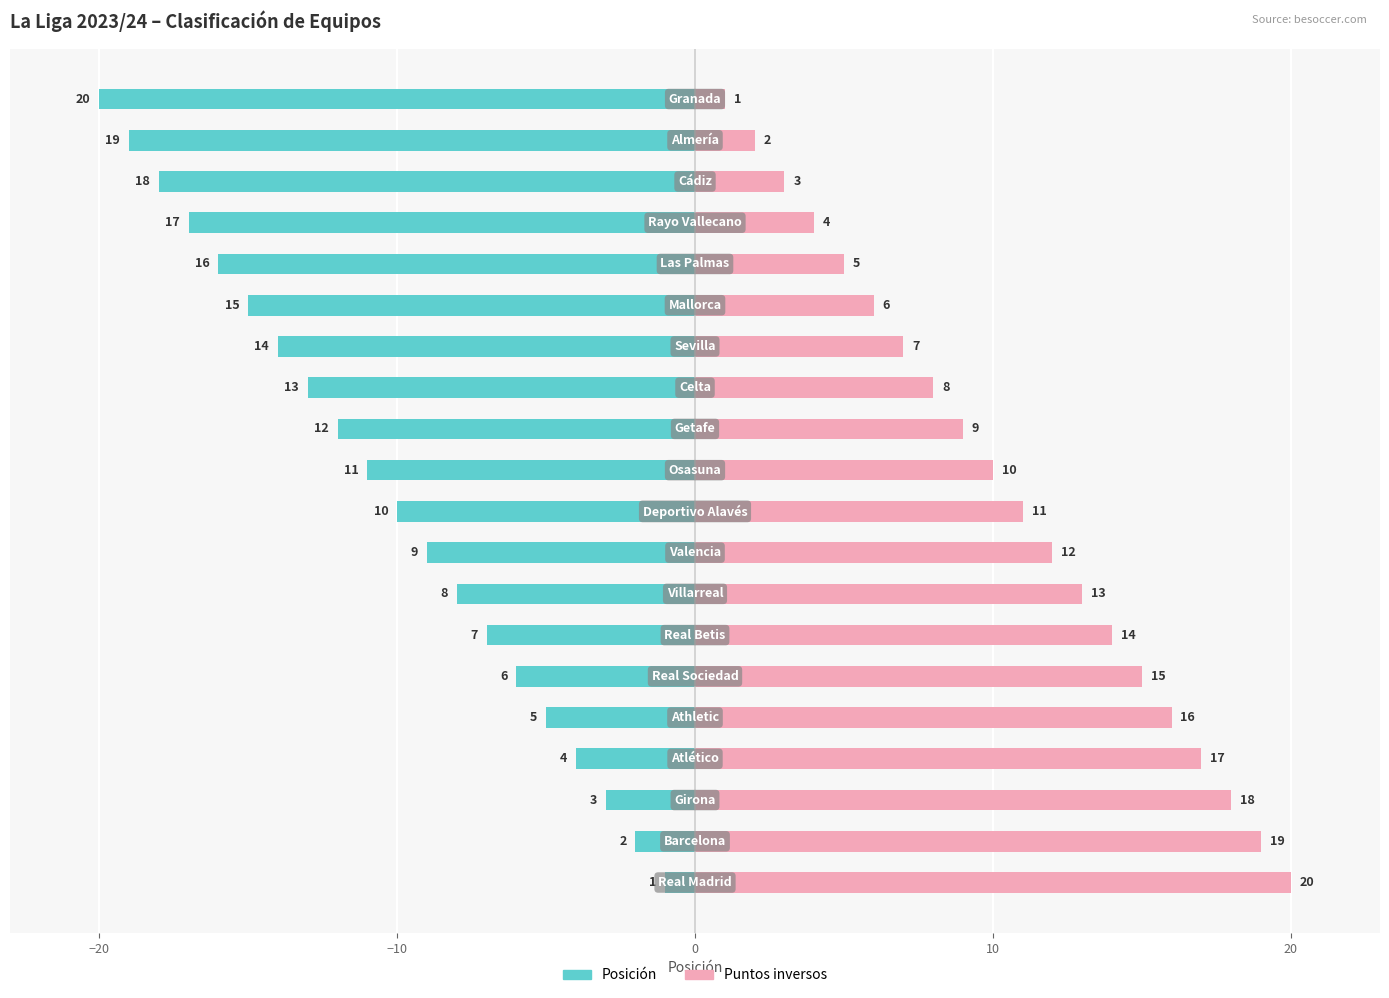

Which series has the widest spread of values?

Posición